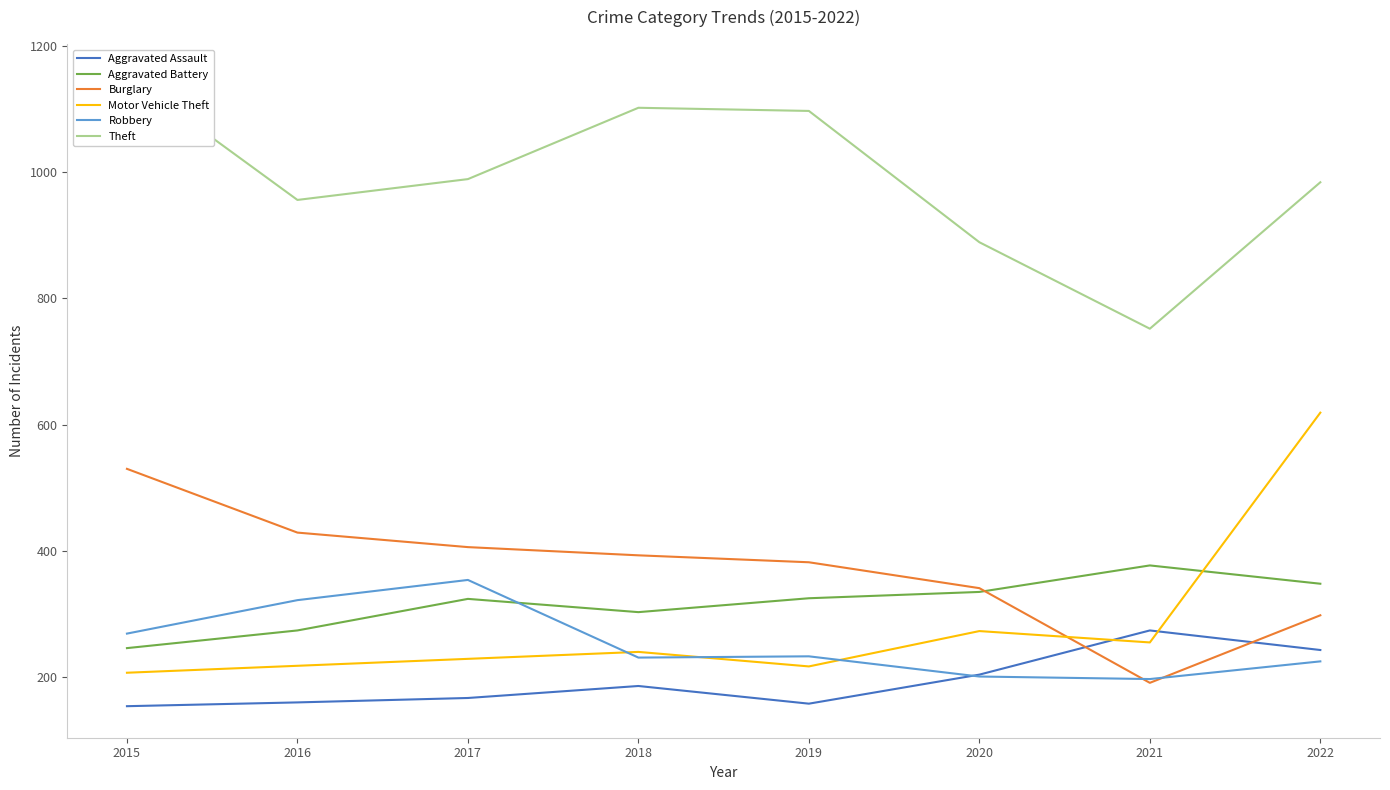

What are all the series names shown in the legend?

Aggravated Assault, Aggravated Battery, Burglary, Motor Vehicle Theft, Robbery, Theft